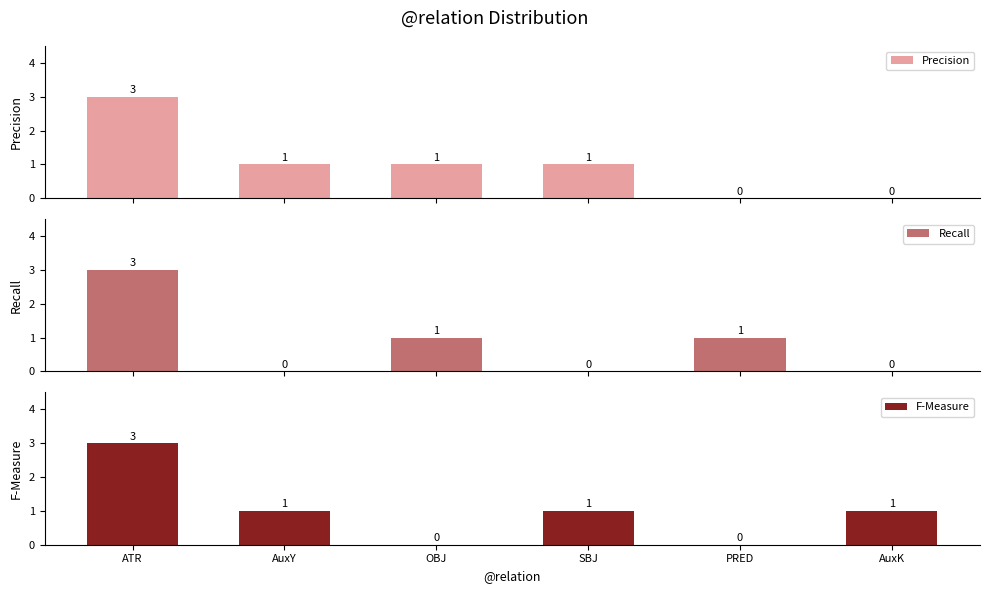

What is the difference between the second highest and second lowest values in the Recall series?

1